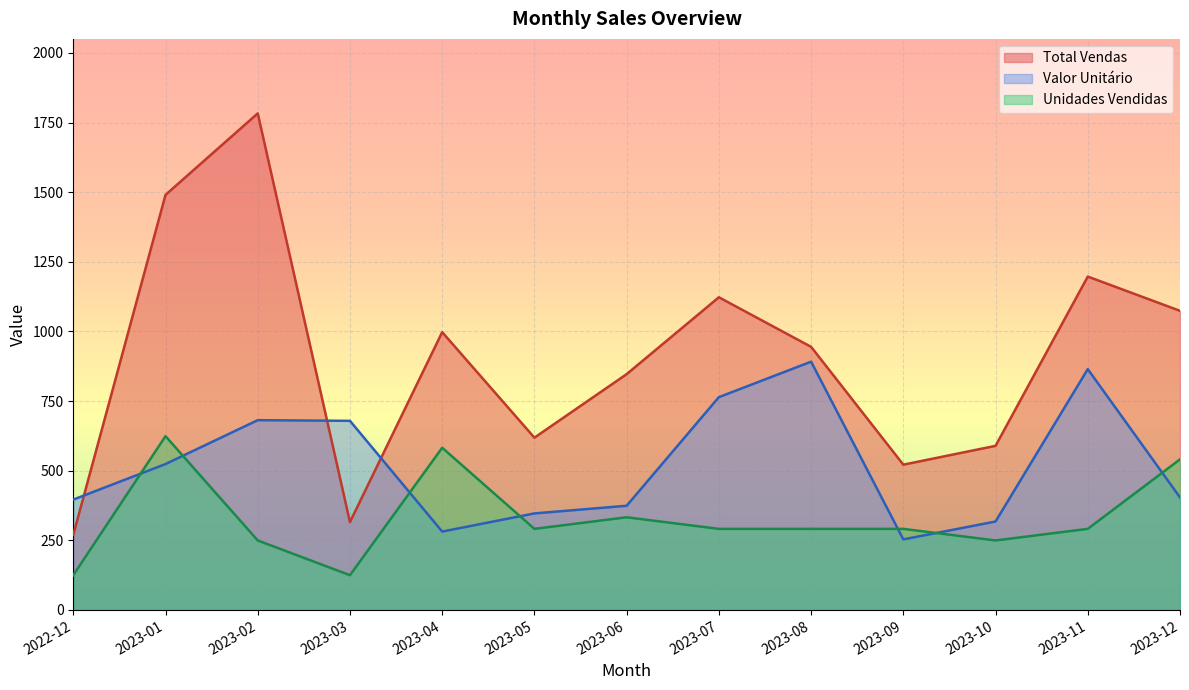

Rank the series by their maximum value, from lowest to highest.

Unidades Vendidas, Valor Unitário, Total Vendas